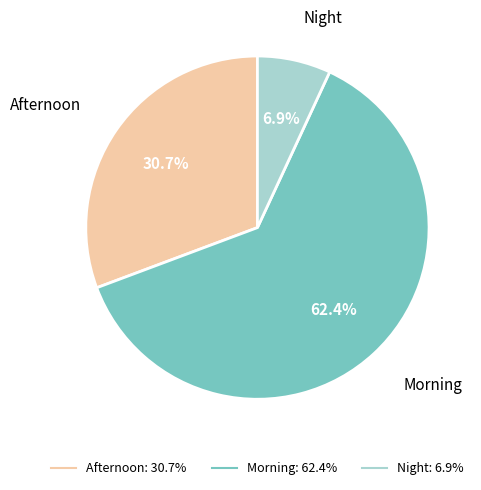

Which has a higher value, Night or Morning?

Morning